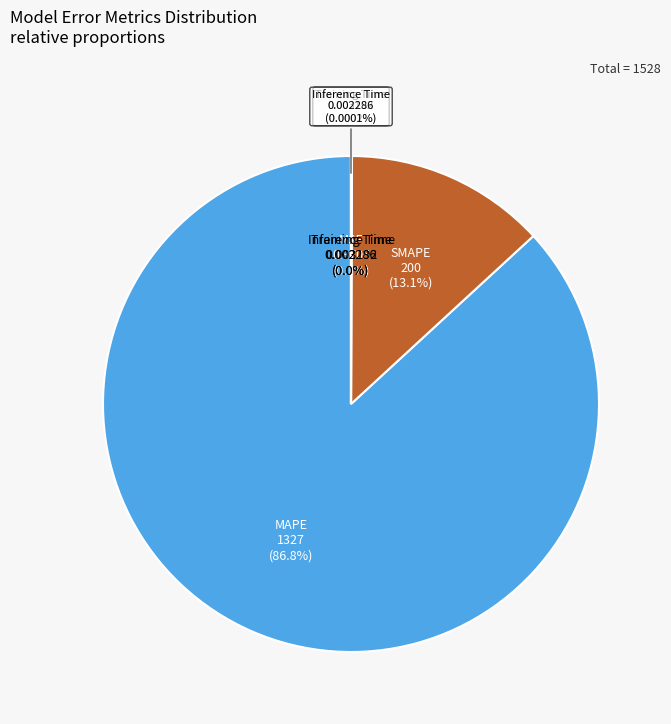

Which slice is the smallest?

Inference Time